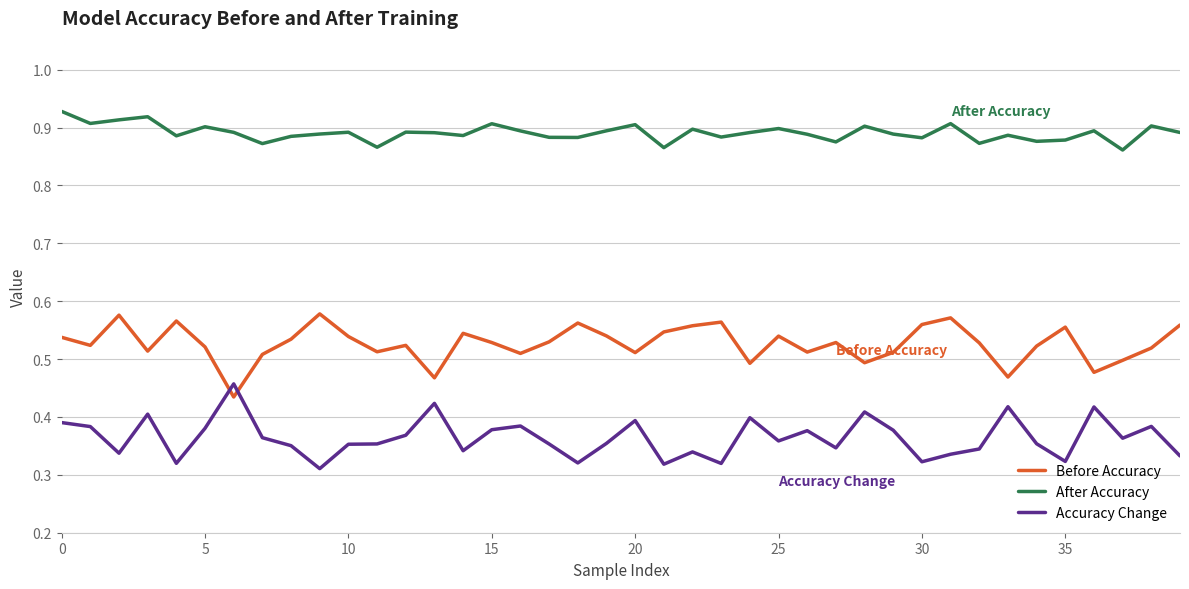

How many categories are shown in the chart?

40